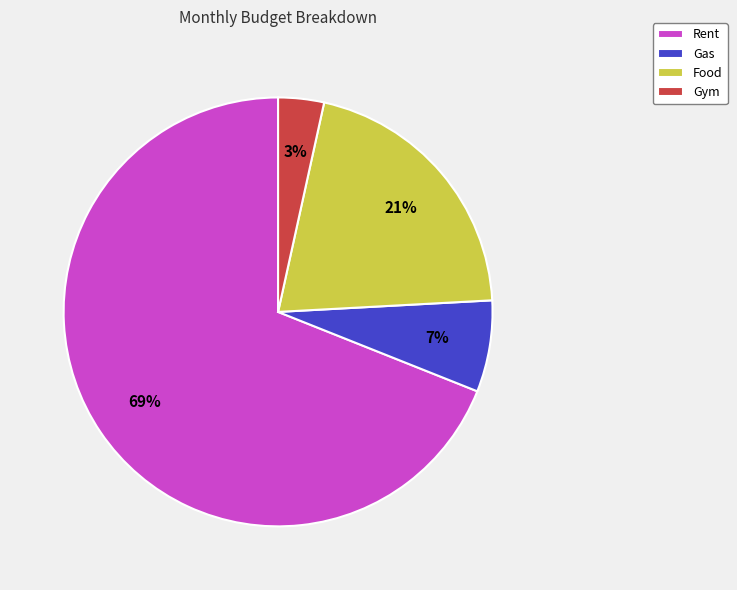

The Food slice represents 33% of the pie. True or false?

False